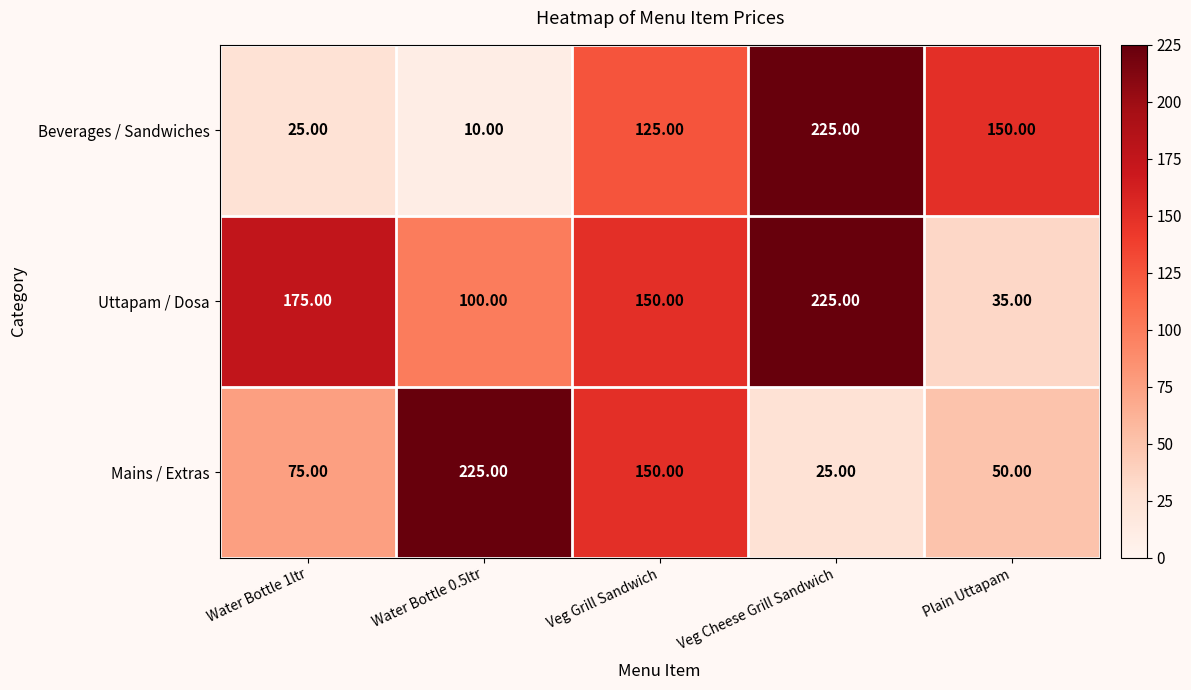

Where is Uttapam / Dosa nearest to the value 130?

Veg Grill Sandwich